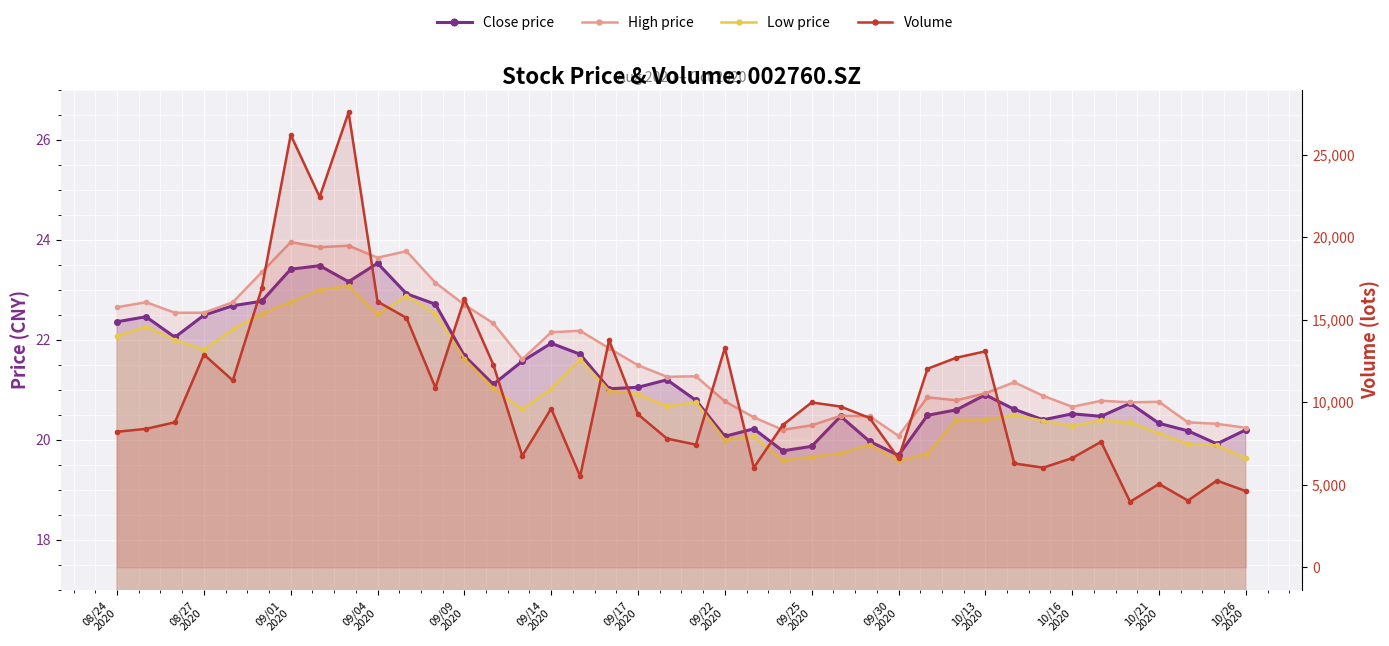

In Volume, how many points are higher than both neighbors (excluding endpoints)?

12